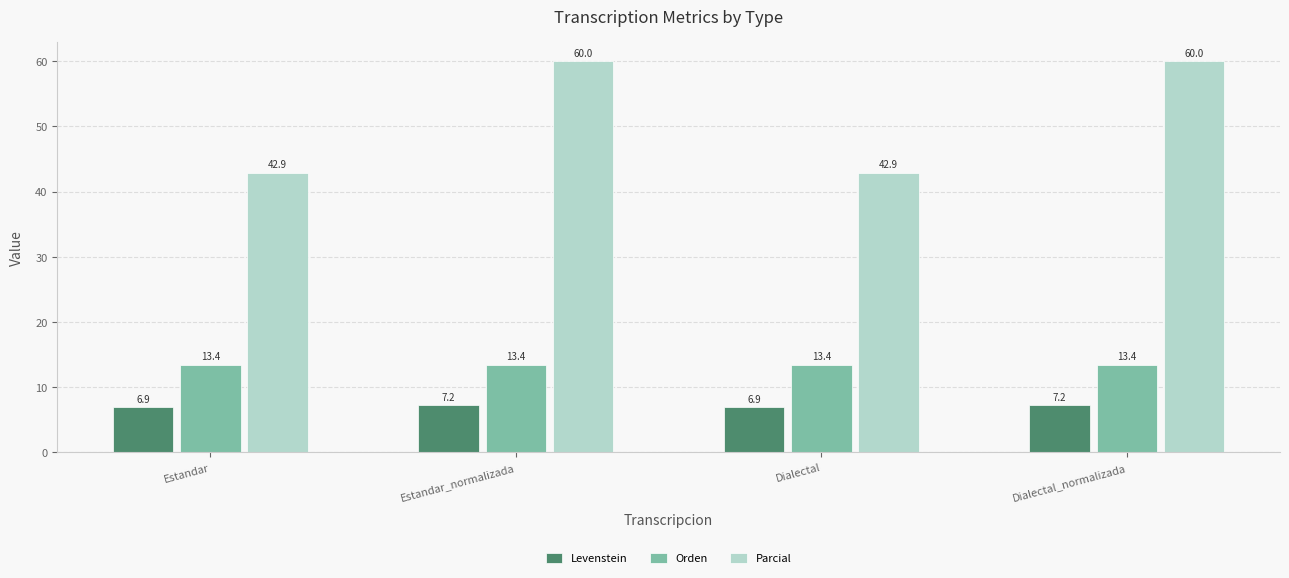

Reading left to right, what are all the values shown in this chart?

Levenstein: Estandar=6.9	Estandar_normalizada=7.2	Dialectal=6.9	Dialectal_normalizada=7.2
Orden: Estandar=13.4	Estandar_normalizada=13.4	Dialectal=13.4	Dialectal_normalizada=13.4
Parcial: Estandar=42.9	Estandar_normalizada=60.0	Dialectal=42.9	Dialectal_normalizada=60.0